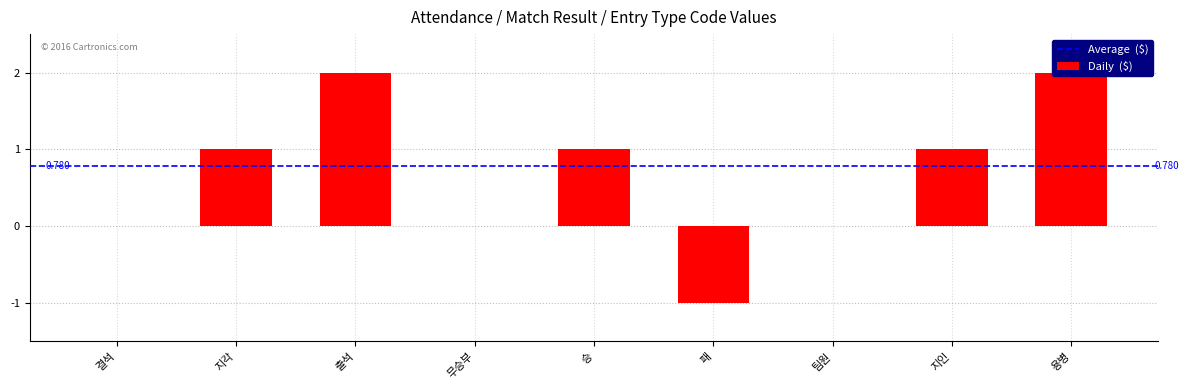

List the labels in order of value, largest first.

출석, 용병, 지각, 승, 지인, 결석, 무승부, 팀원, 패